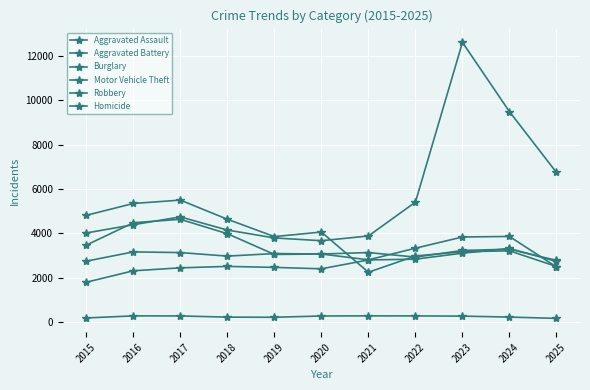

Between 2015 and 2021, which series saw the biggest shift?

Burglary